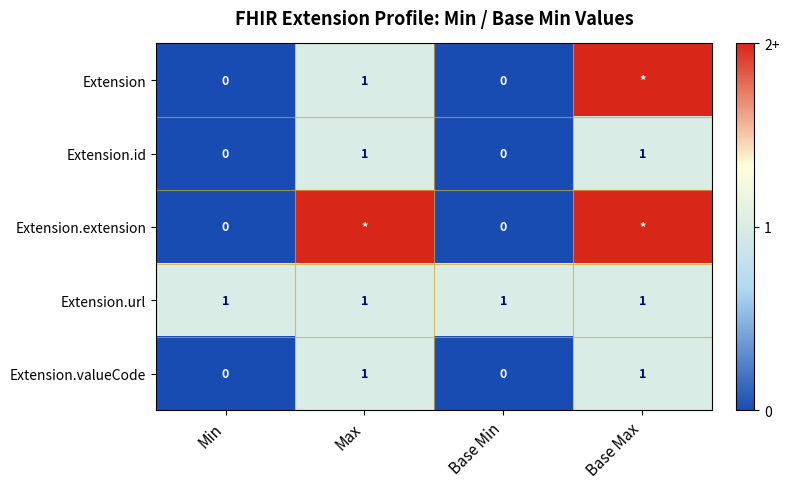

Is the value of Extension at Max greater than the value of Extension.extension at Min?

Yes